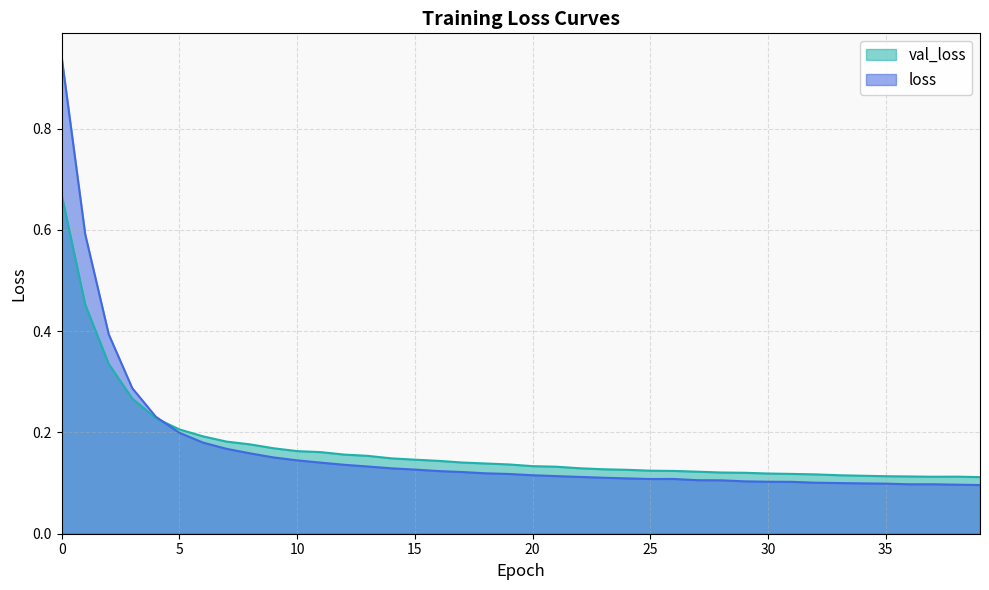

Reading right to left, list all the values displayed in this chart.

val_loss: 39=0.1	38=0.1	37=0.1	36=0.1	35=0.1	34=0.1	33=0.1	32=0.1	31=0.1	30=0.1	29=0.1	28=0.1	27=0.1	26=0.1	25=0.1	24=0.1	23=0.1	22=0.1	21=0.1	20=0.1	19=0.1	18=0.1	17=0.1	16=0.1	15=0.1	14=0.1	13=0.2	12=0.2	11=0.2	10=0.2	9=0.2	8=0.2	7=0.2	6=0.2	5=0.2	4=0.2	3=0.3	2=0.3	1=0.5	0=0.7
loss: 39=0.1	38=0.1	37=0.1	36=0.1	35=0.1	34=0.1	33=0.1	32=0.1	31=0.1	30=0.1	29=0.1	28=0.1	27=0.1	26=0.1	25=0.1	24=0.1	23=0.1	22=0.1	21=0.1	20=0.1	19=0.1	18=0.1	17=0.1	16=0.1	15=0.1	14=0.1	13=0.1	12=0.1	11=0.1	10=0.1	9=0.2	8=0.2	7=0.2	6=0.2	5=0.2	4=0.2	3=0.3	2=0.4	1=0.6	0=0.9